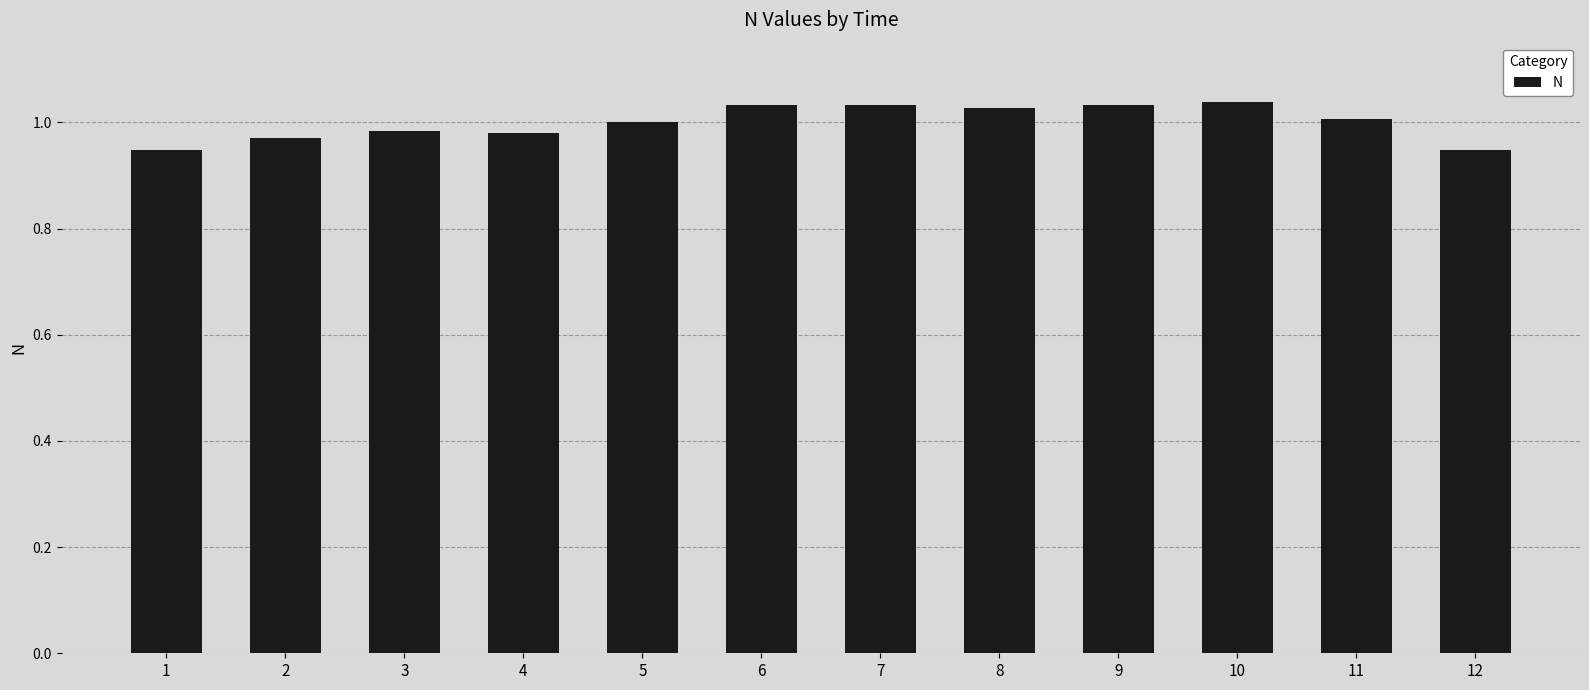

What is the sum of all values?

12.0